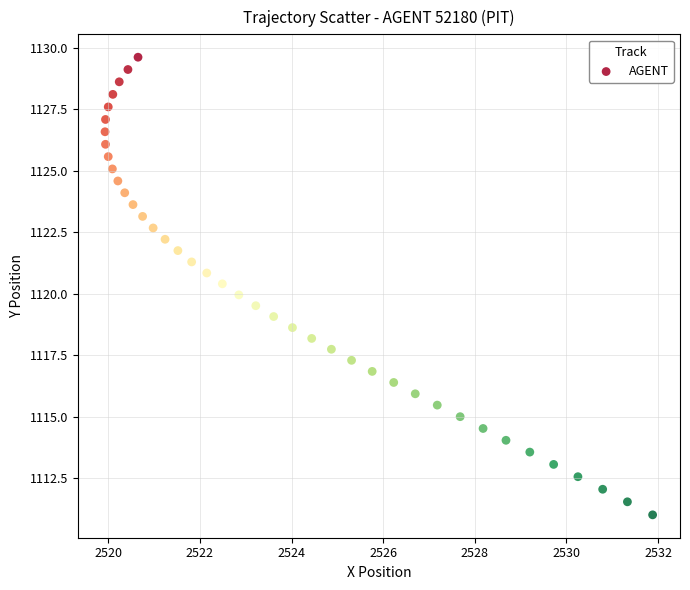

What is the range of X values (max minus min)?

12.0